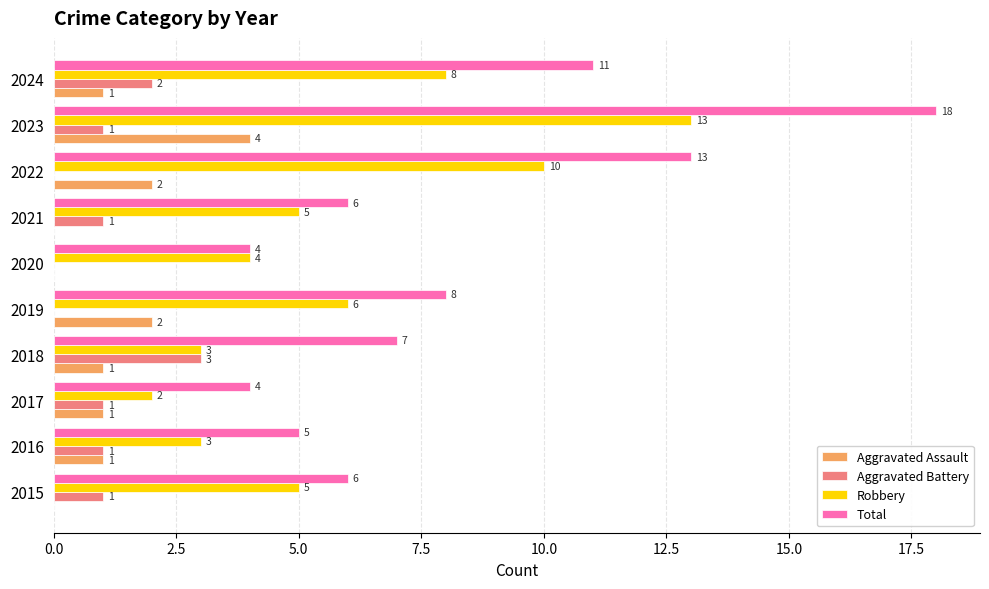

Count the number of data series in this chart.

4